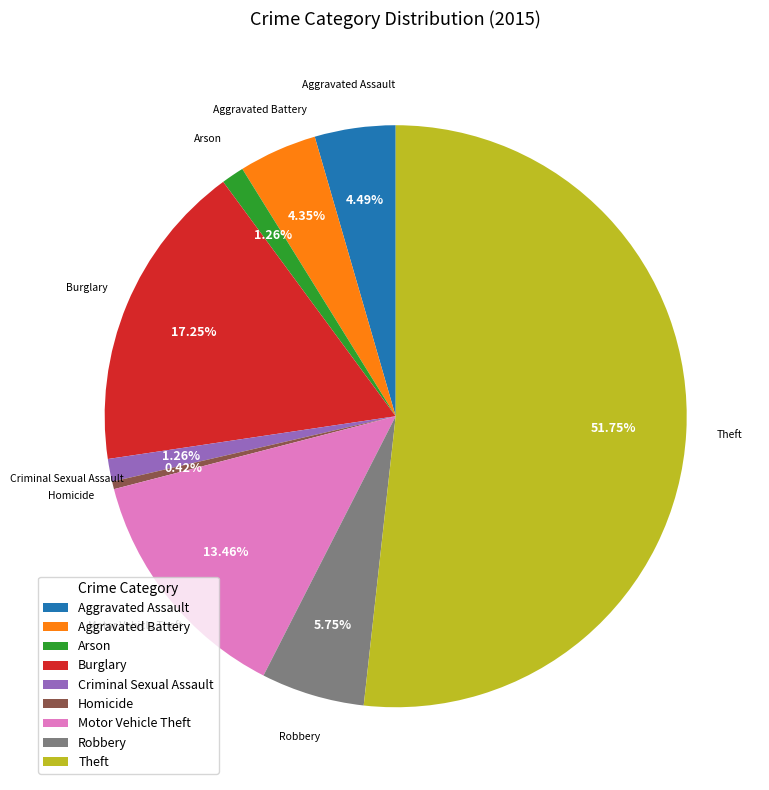

How many segments does this pie chart have?

9